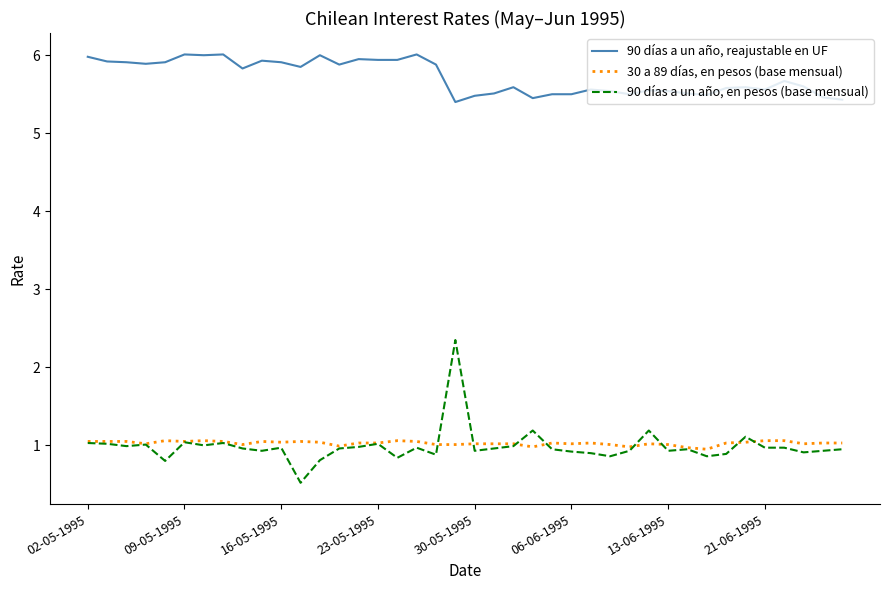

What is the smallest value displayed?

0.5